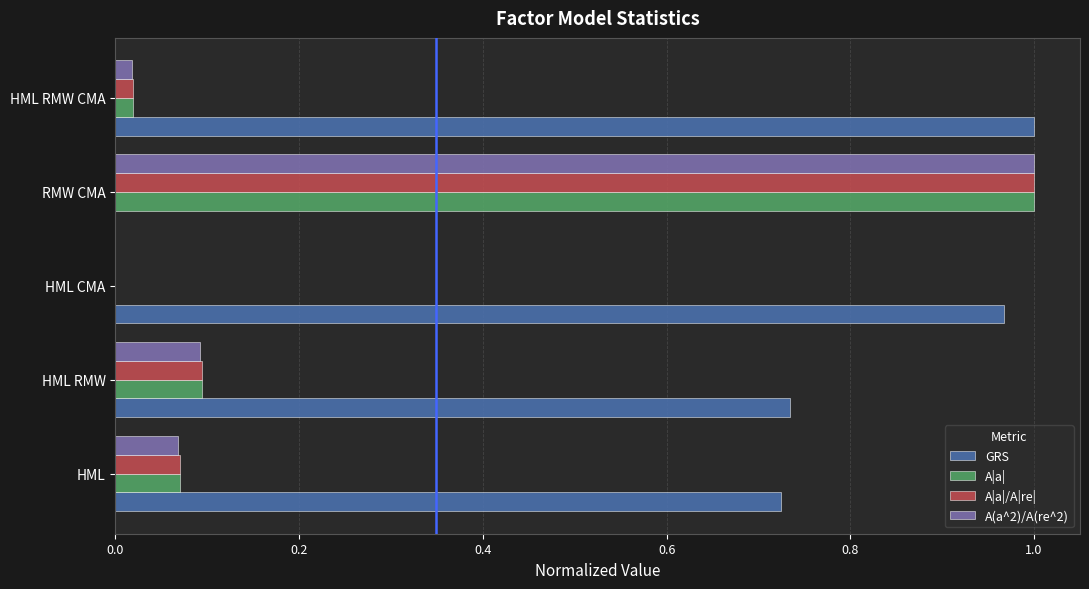

At which category is the sum across all series the highest?

RMW CMA